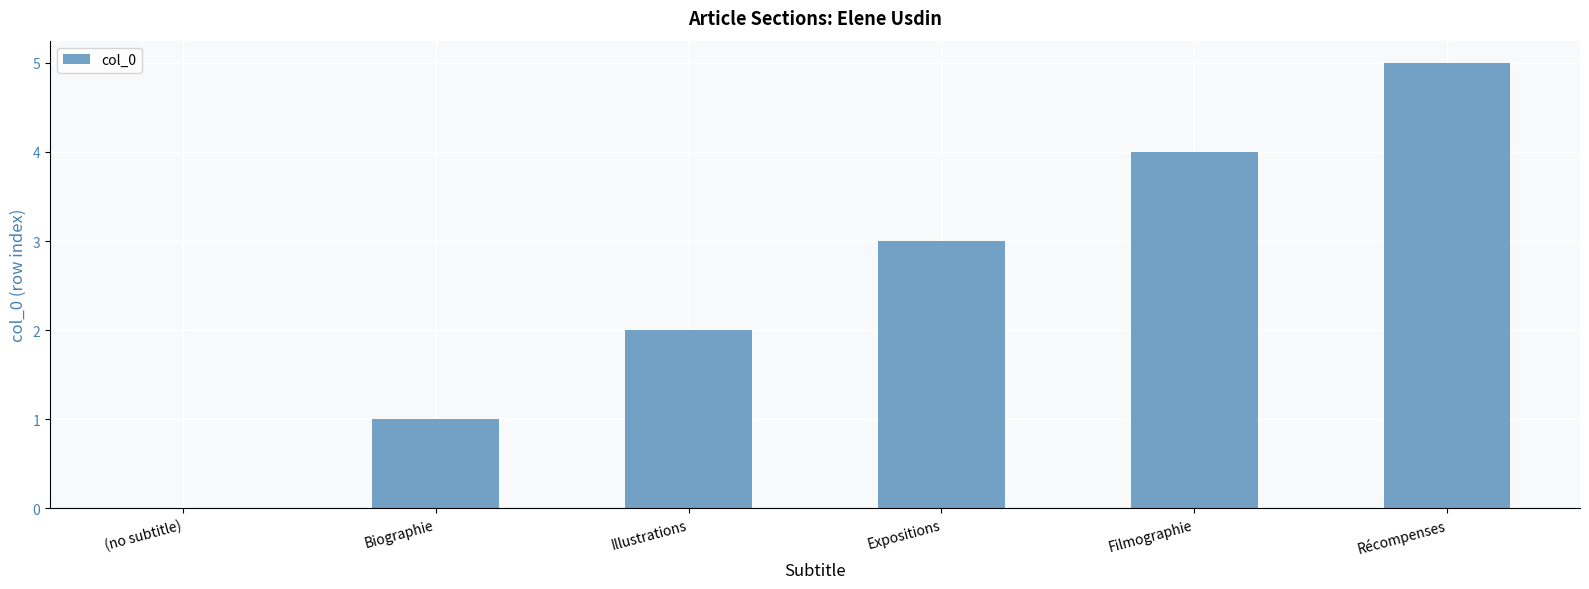

Reading right to left, what are all the values shown in this chart?

5	4	3	2	1	0